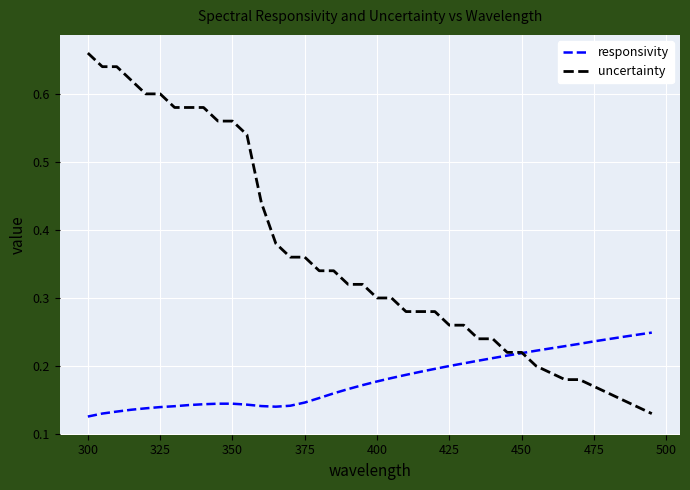

How many intersections are there between responsivity and uncertainty?

1